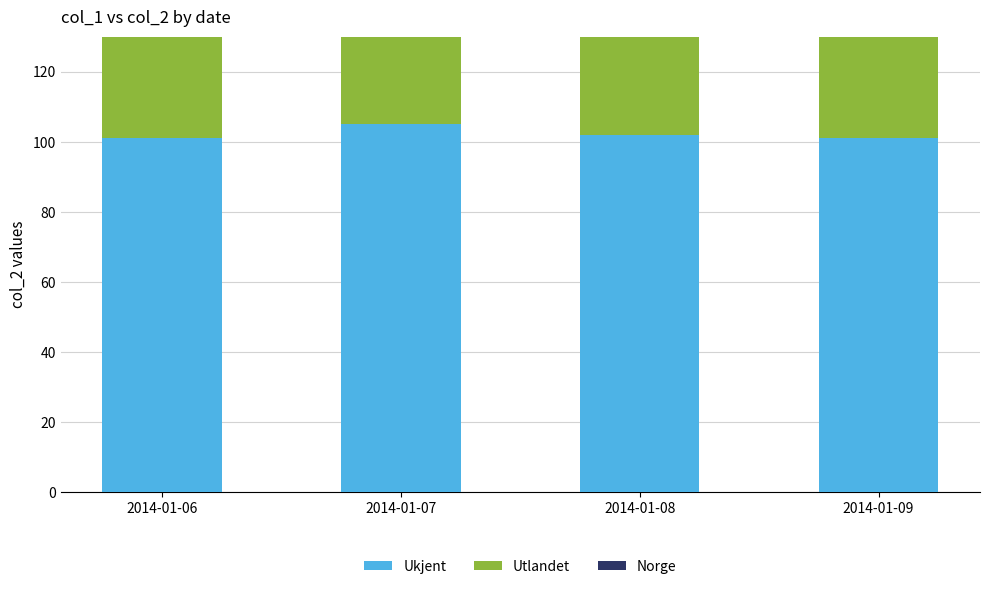

How many values in the Ukjent series exceed 102?

1